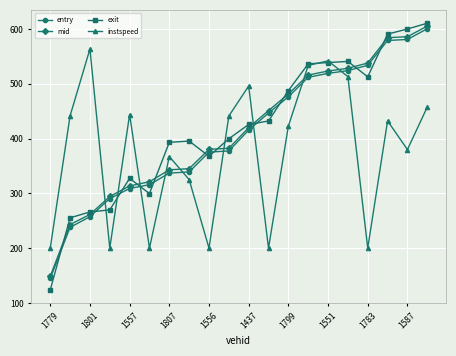

Which series has the largest range (max minus min)?

exit